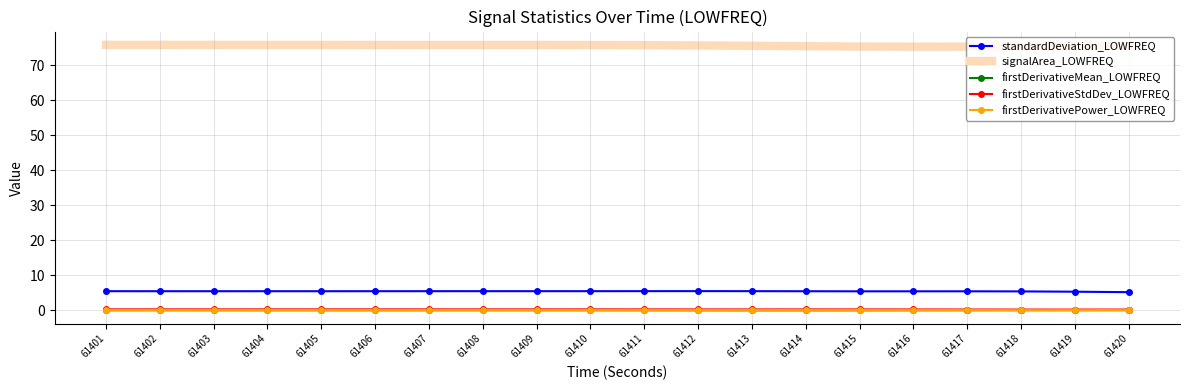

What is the minimum value for standardDeviation_LOWFREQ?

5.2